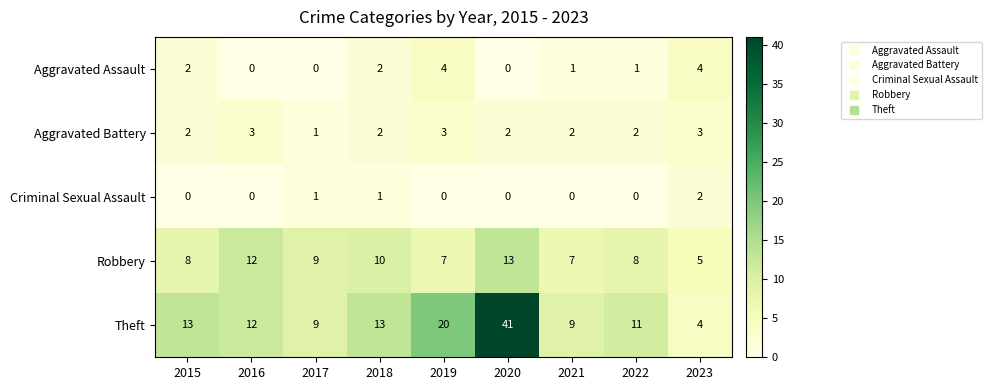

Count the Criminal Sexual Assault values in the range 0 to 1.

8